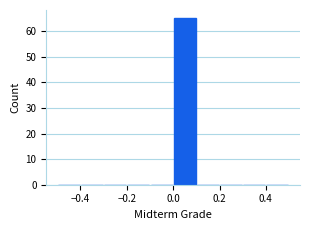

Reading left to right, list every bar in this chart as the range it spans on the x-axis followed by its height. The values are not printed on the chart, so give them approximately, as read against the axis.

-0.5 to -0.4: 0
-0.4 to -0.3: 0
-0.3 to -0.2: 0
-0.2 to -0.1: 0
-0.1 to 0.0: 0
0.0 to 0.1: 65
0.1 to 0.2: 0
0.2 to 0.3: 0
0.3 to 0.4: 0
0.4 to 0.5: 0